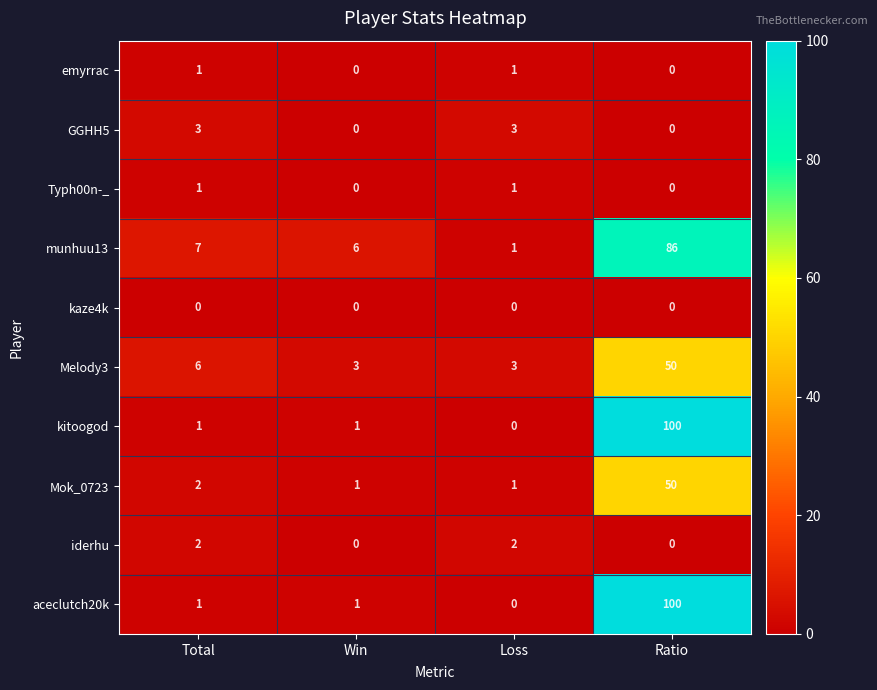

Which series changed the most between Win and Loss?

munhuu13